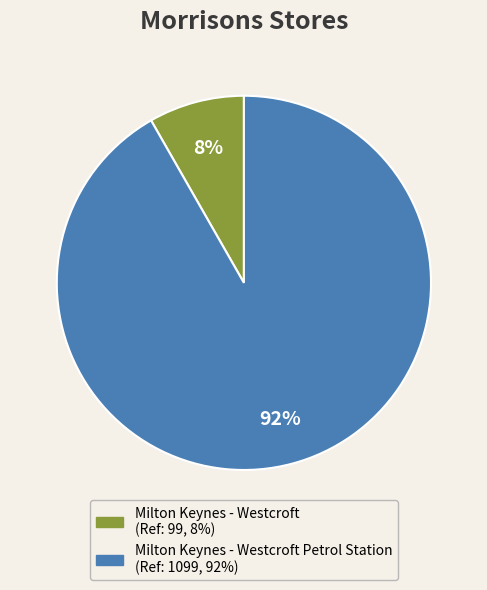

To the nearest percent, what is the average slice percentage?

50%